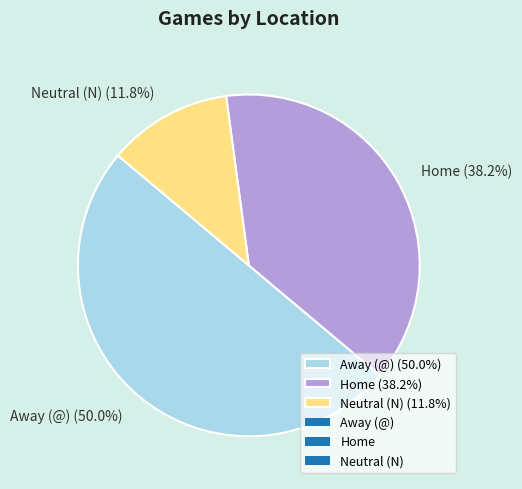

The Home slice represents 38% of the pie. True or false?

True